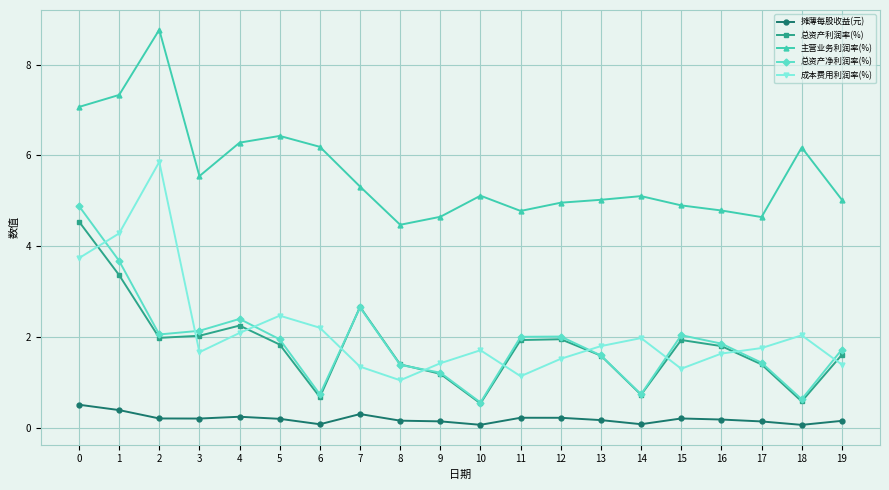

Which series has the largest total across all categories?

主营业务利润率(%)